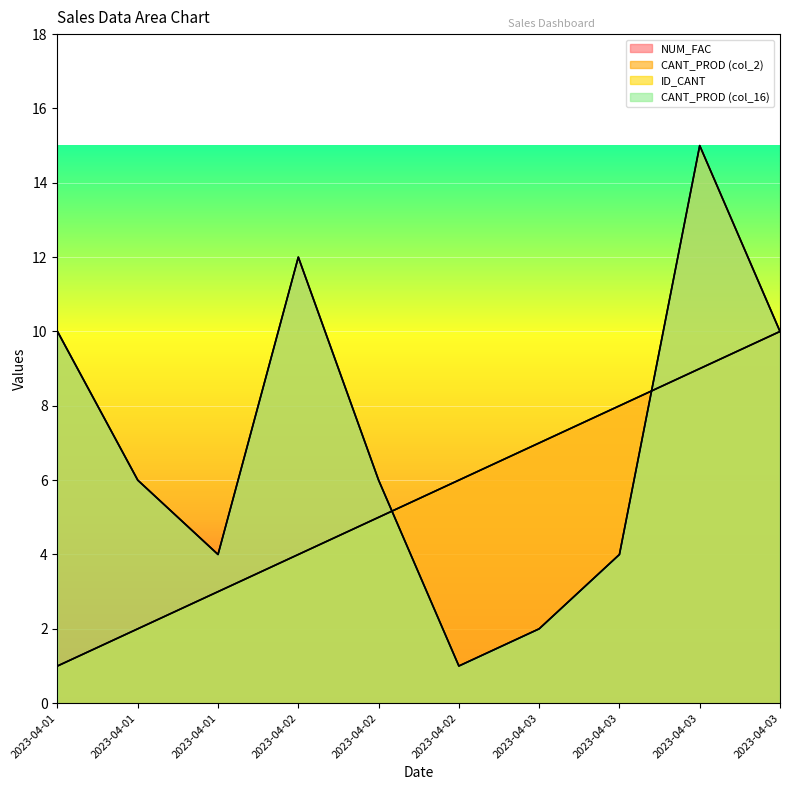

What is the sum of all CANT_PROD (col_16) values?

70